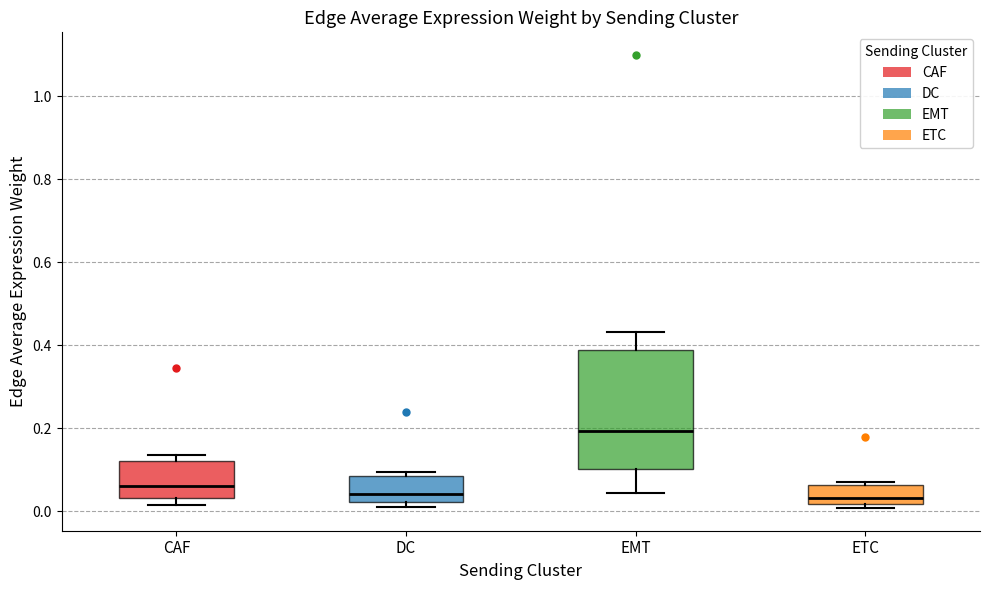

Reading left to right, read every box against the y-axis: the position of its median line, the range the box covers, and the ends of its whiskers. The values are not printed on the chart, so give them approximately, as read against the axis.

CAF: median 0.06, box 0.04 to 0.12, whiskers 0.02 to 0.14
DC: median 0.04, box 0.02 to 0.08, whiskers 0.00 to 0.10
EMT: median 0.20, box 0.10 to 0.38, whiskers 0.04 to 0.44
ETC: median 0.04, box 0.02 to 0.06, whiskers 0.00 to 0.08